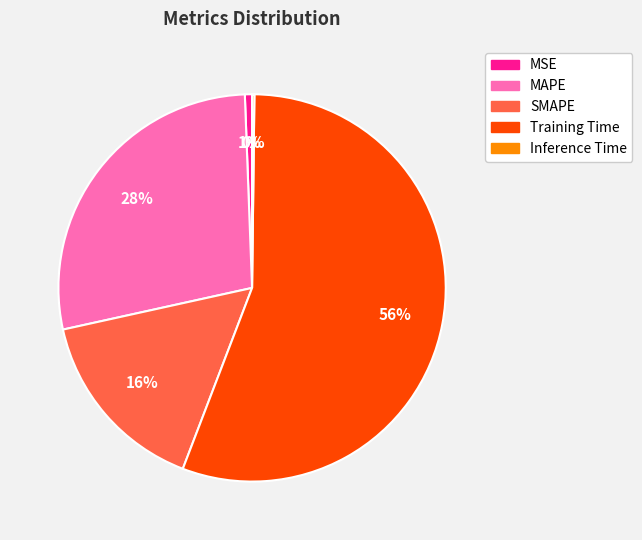

Do MSE and SMAPE together represent more than half of the pie?

No